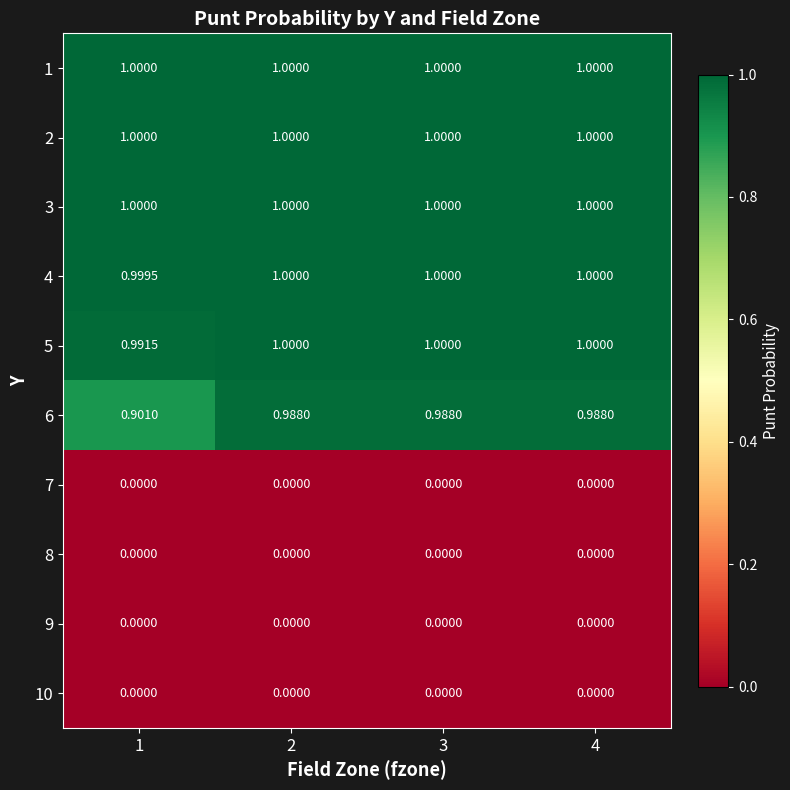

What is the total value across all series at 1?

5.9